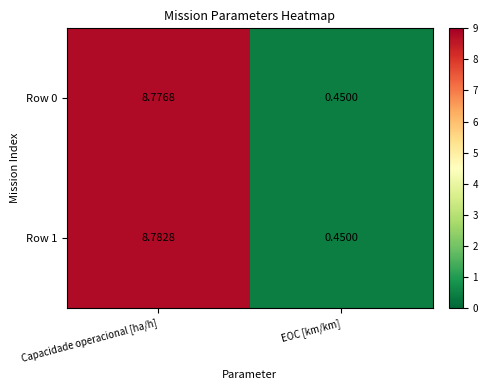

At which label does Row 0 first exceed 8?

Capacidade operacional [ha/h]